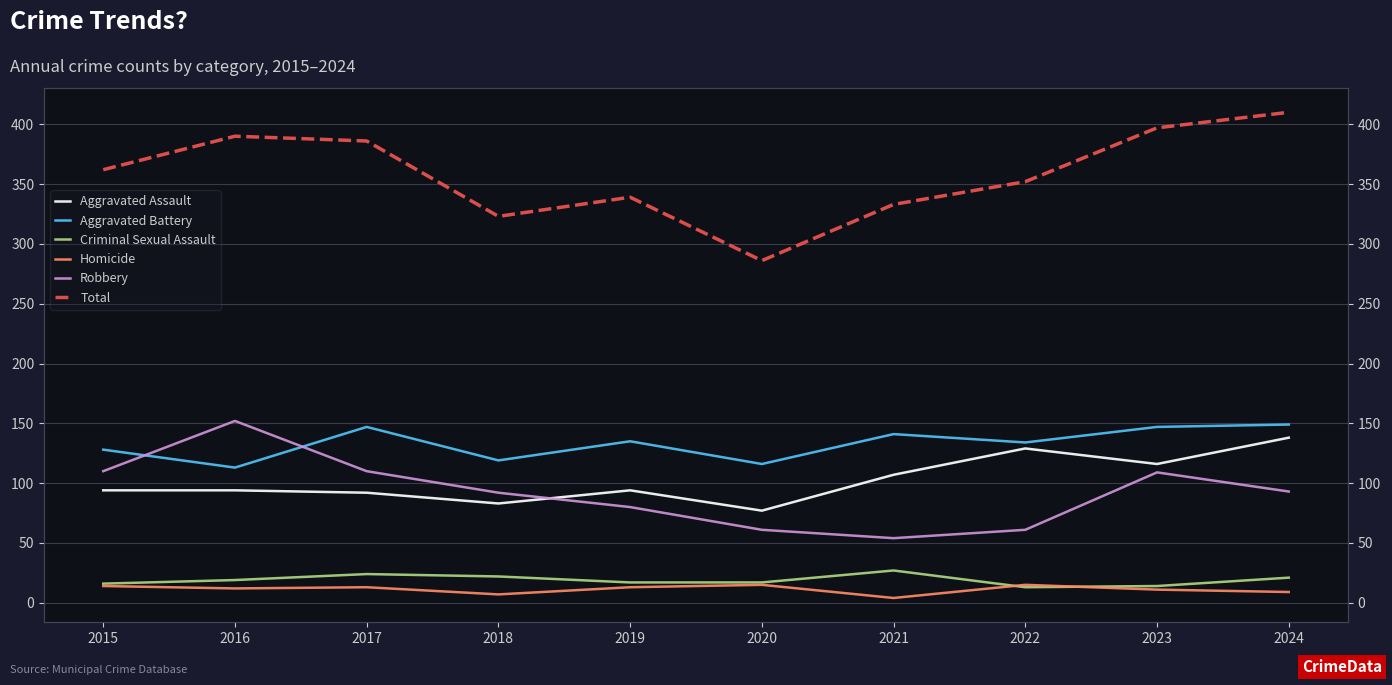

At how many categories does at least one series exceed 130?

10